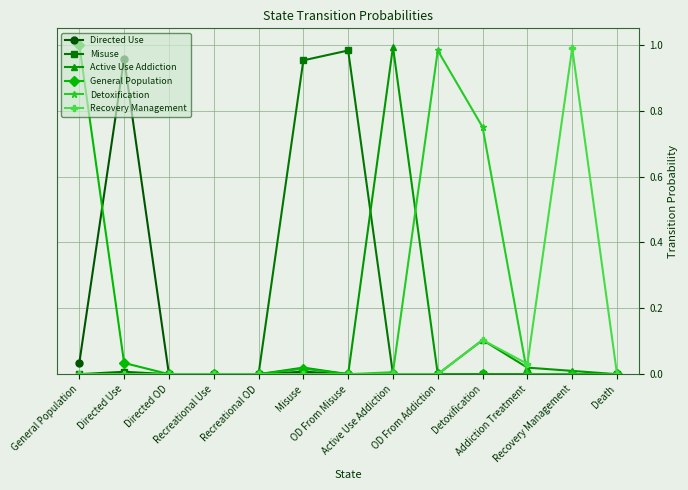

How many lines are shown in the chart?

6